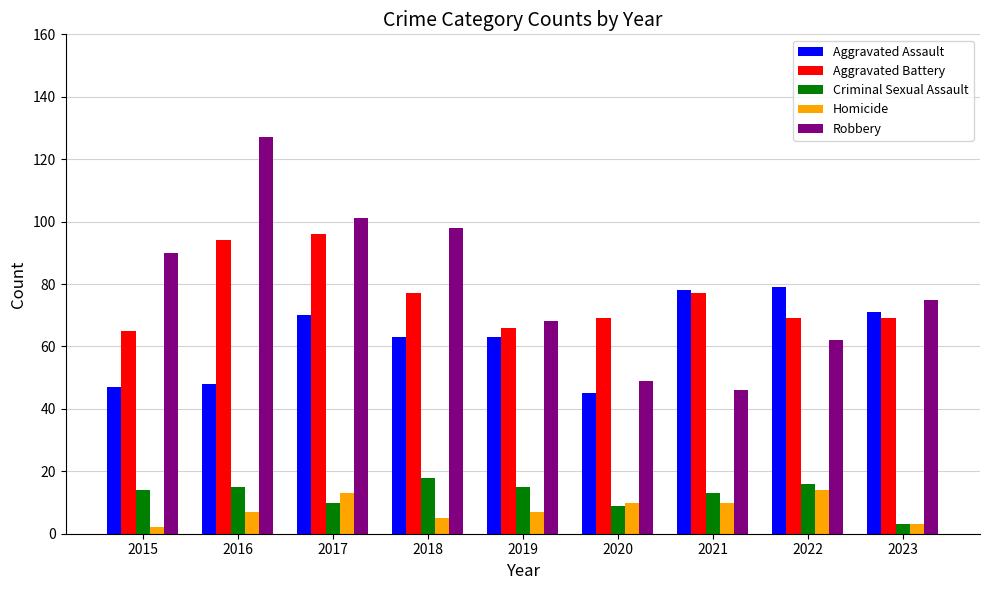

How many bars are there in each group?

5